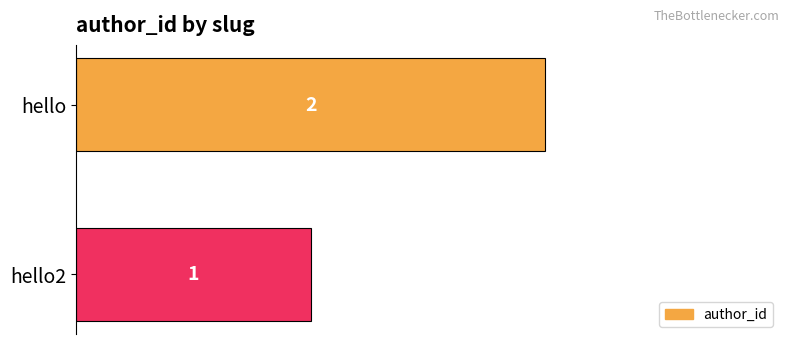

What is the label of the 2nd bar from the bottom?

hello